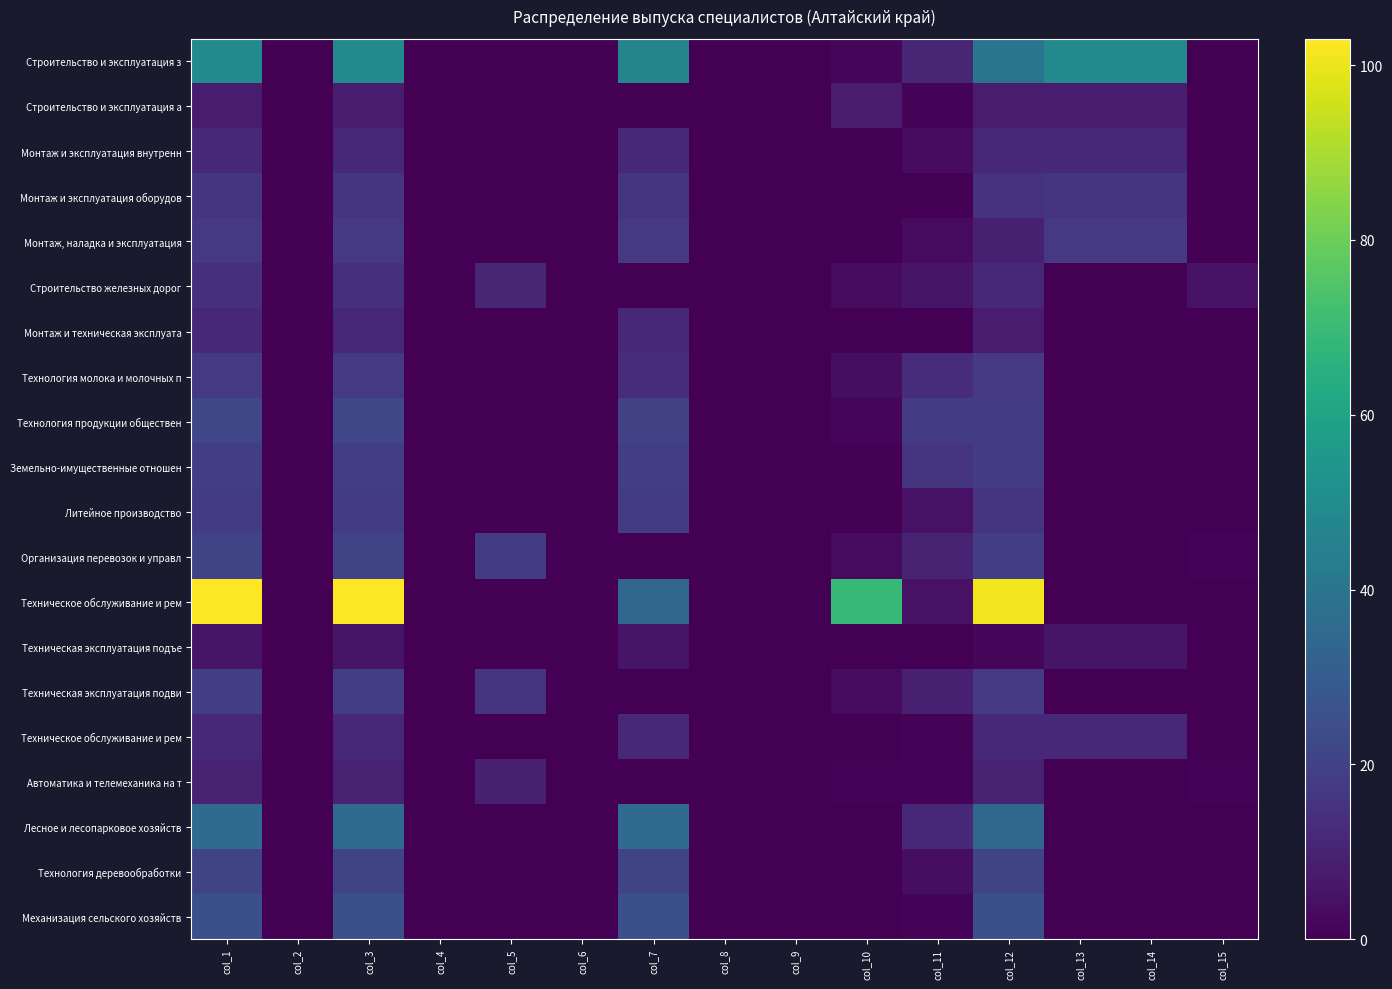

Which has a higher value, col_12 or col_14?

col_14